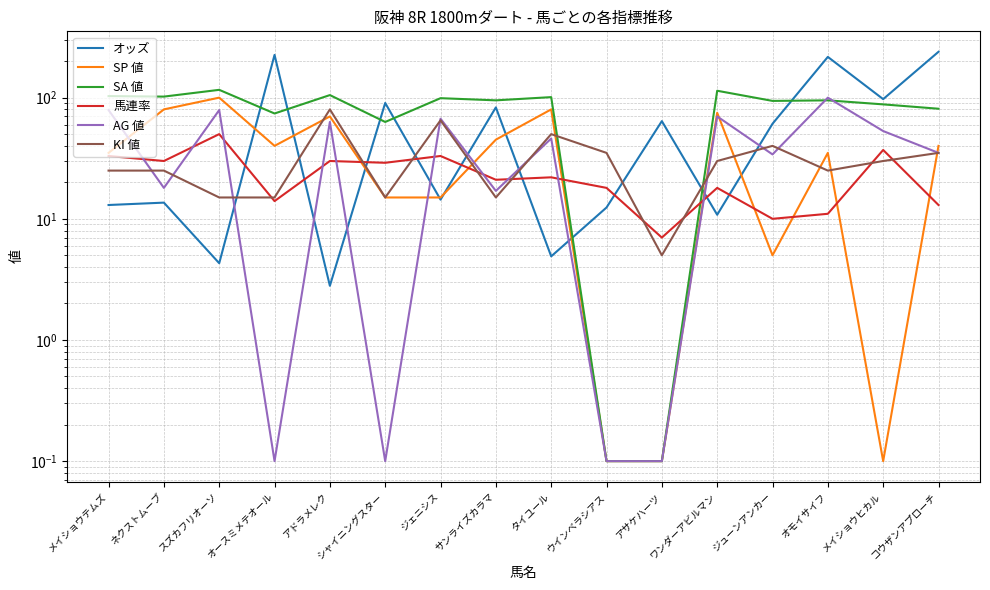

The SP 値 series shows 0.1 at アサケハーツ. True or false?

True